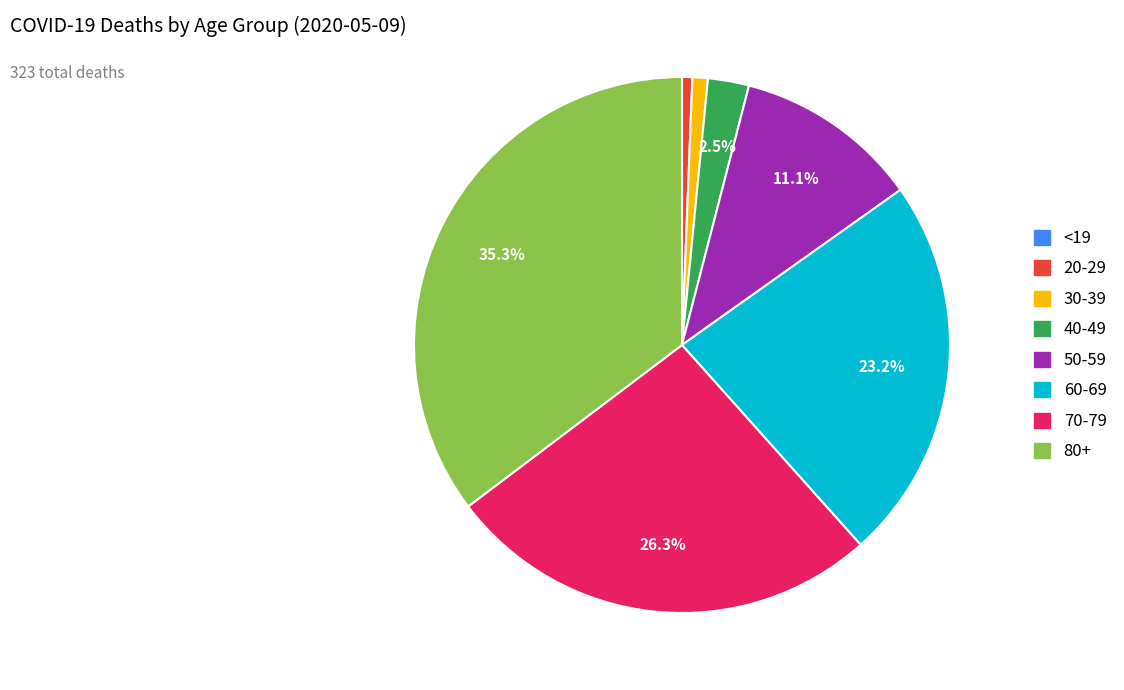

Is there a majority slice in this chart?

No